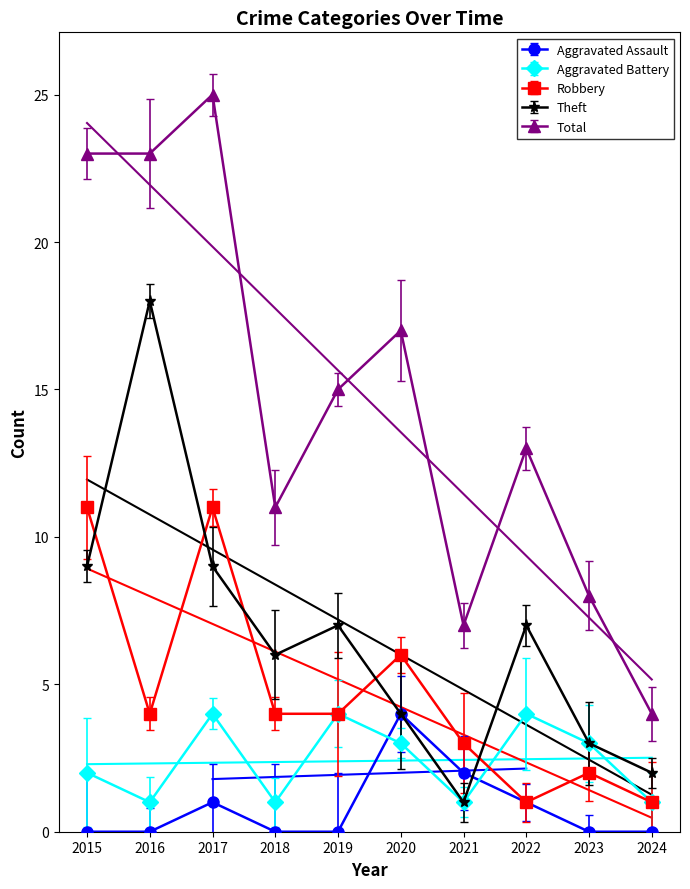

What are all the series names shown in the legend?

Aggravated Assault, Aggravated Battery, Robbery, Theft, Total